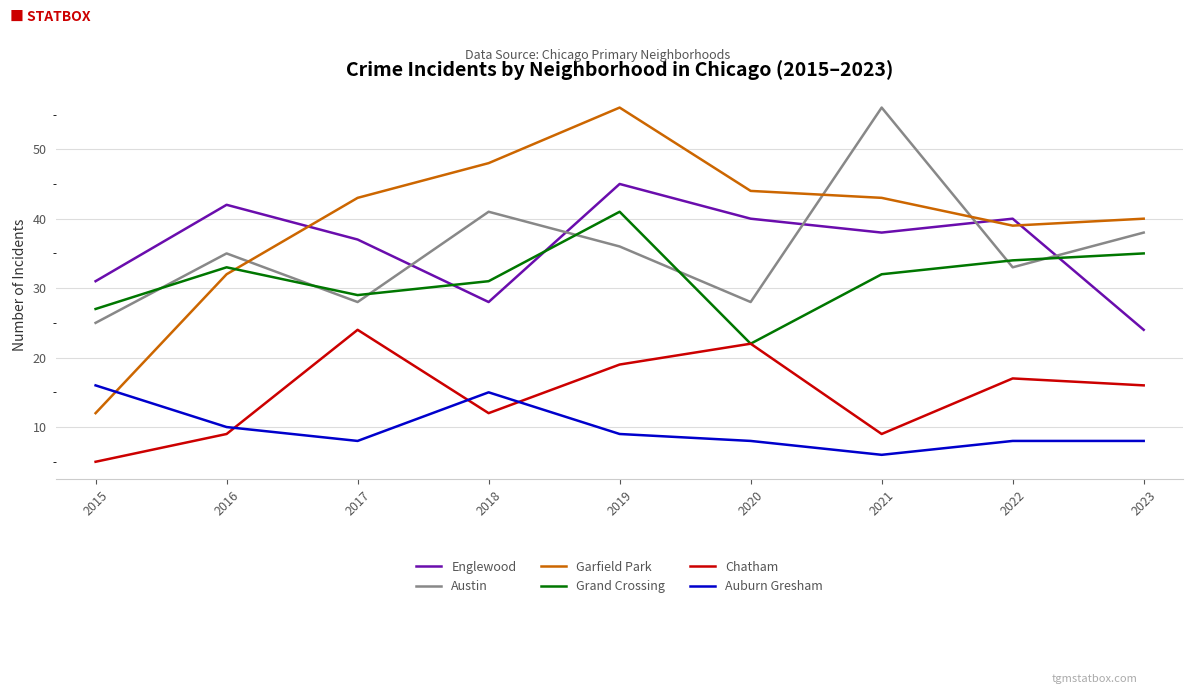

What is the maximum value for Auburn Gresham?

16